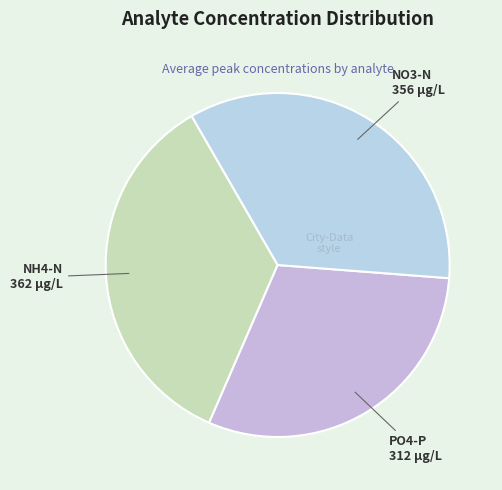

The NH4-N slice represents 24% of the pie. True or false?

False